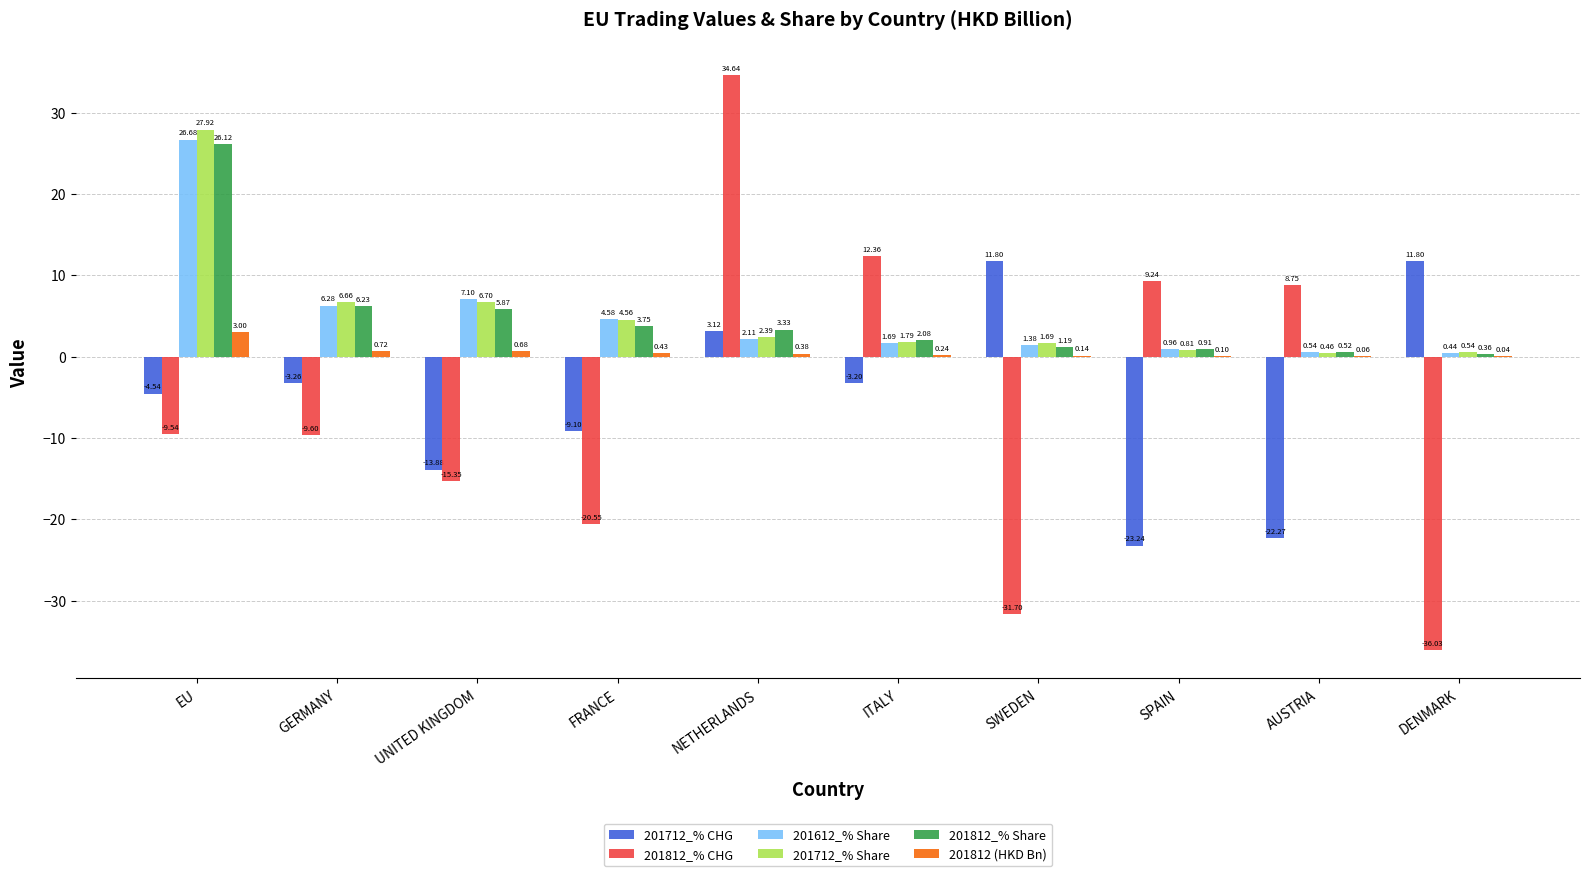

Where does the 201812_% Share series first go above 3?

EU